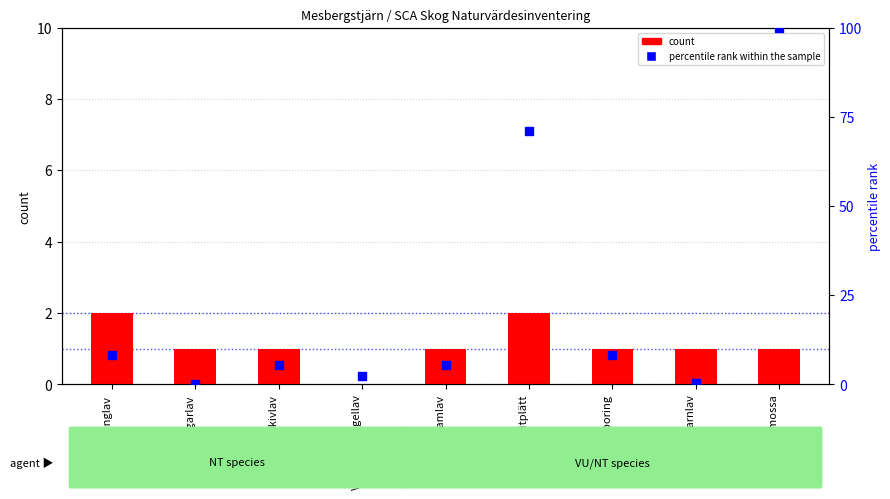

Which series reaches the minimum Y coordinate?

count